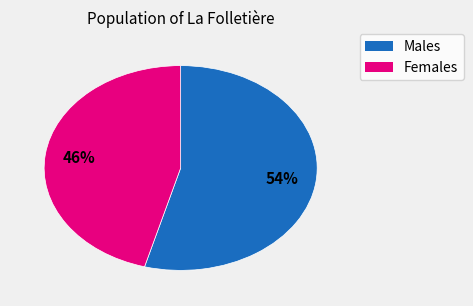

Does any single category account for the majority?

Yes